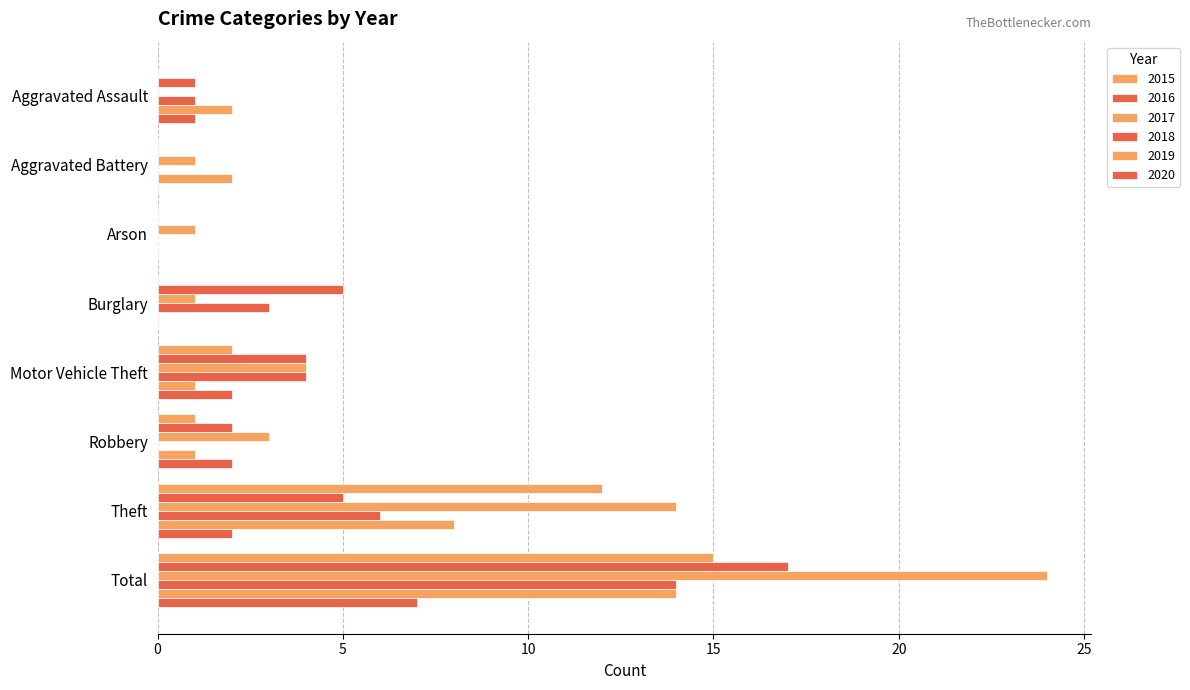

Where does the 2016 series first go above 4?

Burglary